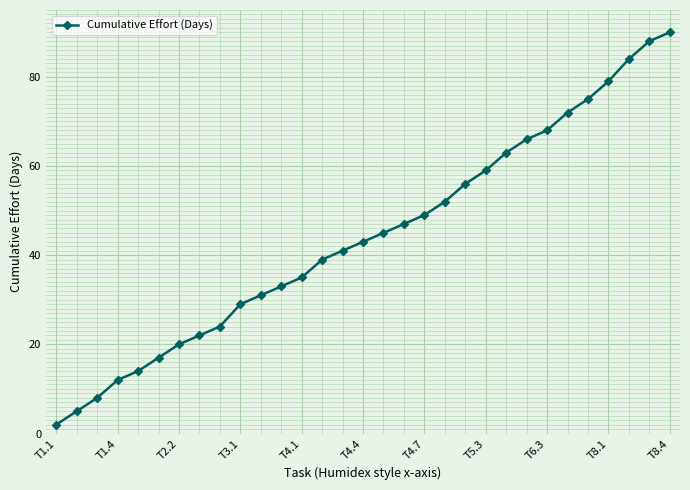

What is the value of the 18th point from the left?

47